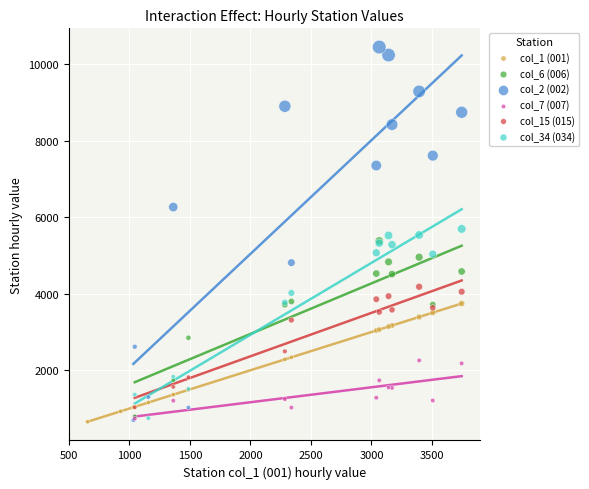

Which series reaches the maximum Y coordinate?

col_2 (002)